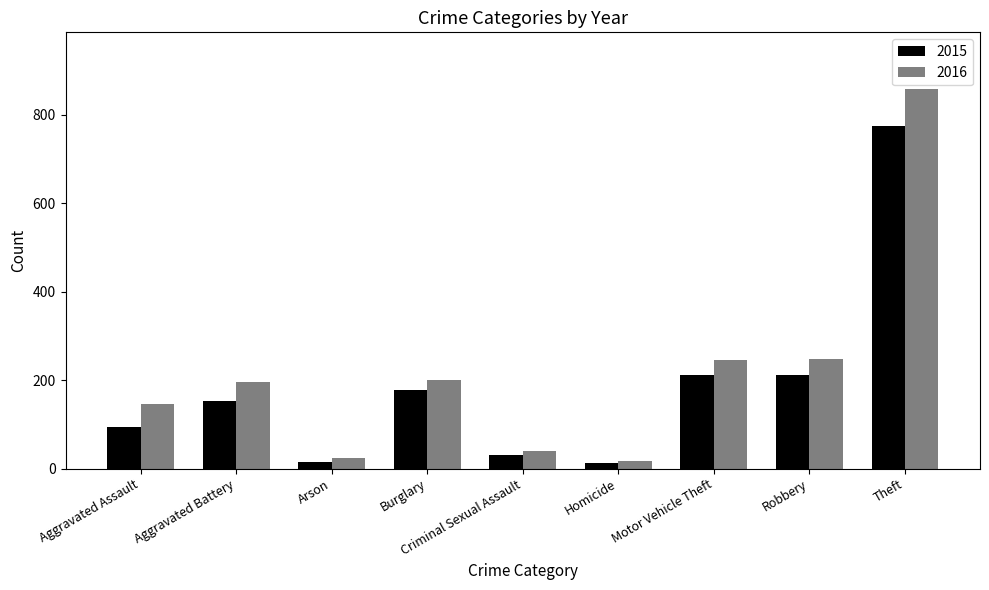

Rank the series by their maximum value, from highest to lowest.

2016, 2015